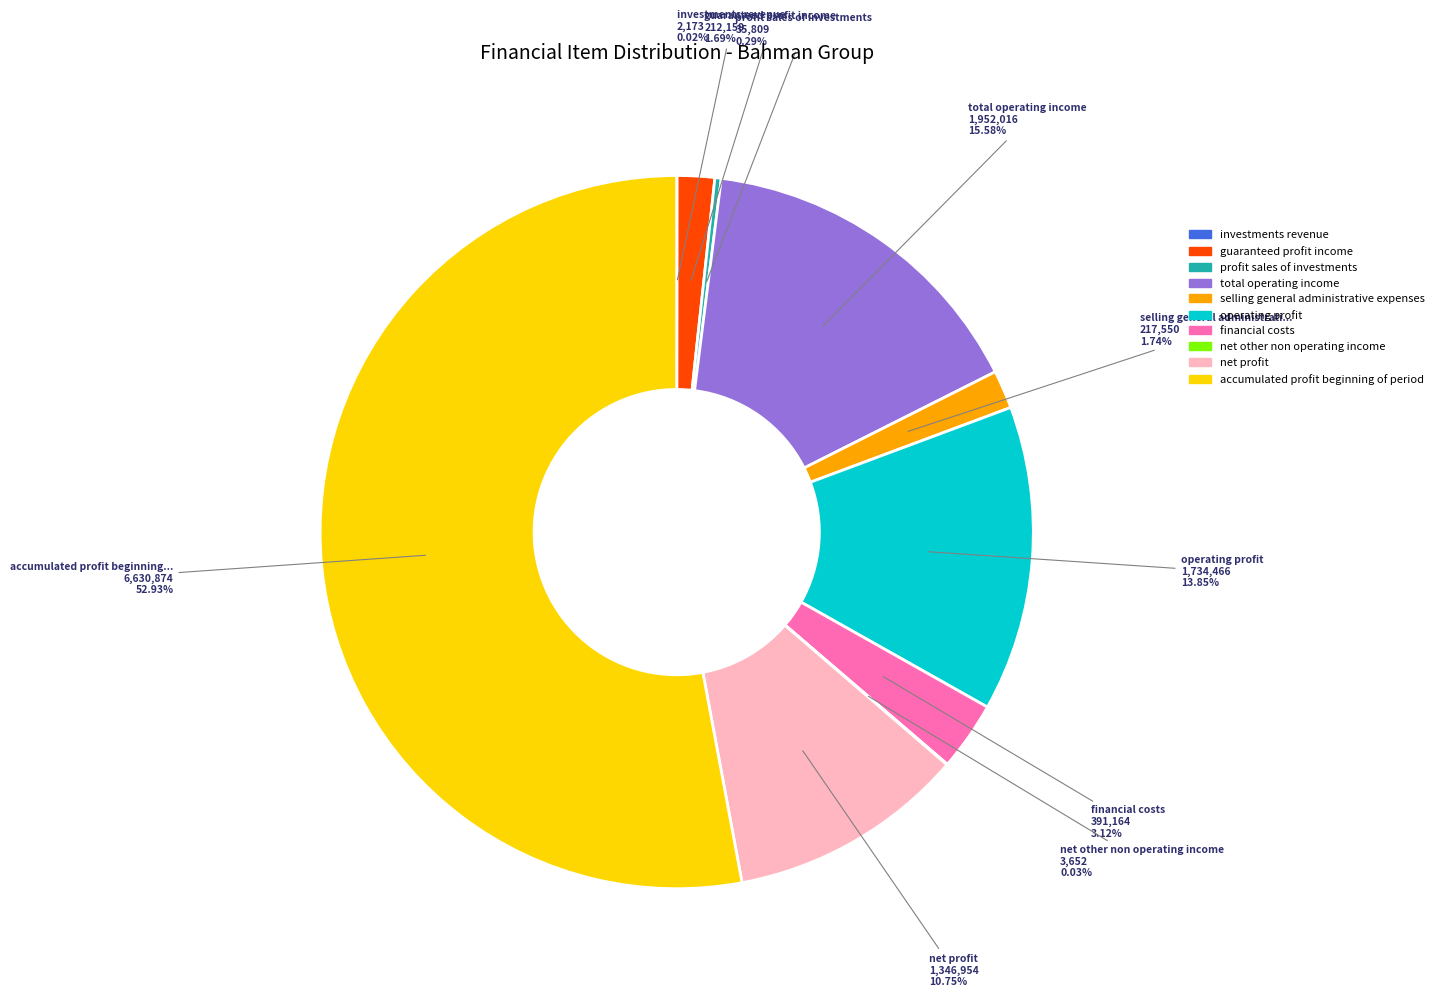

Is there a majority slice in this chart?

Yes